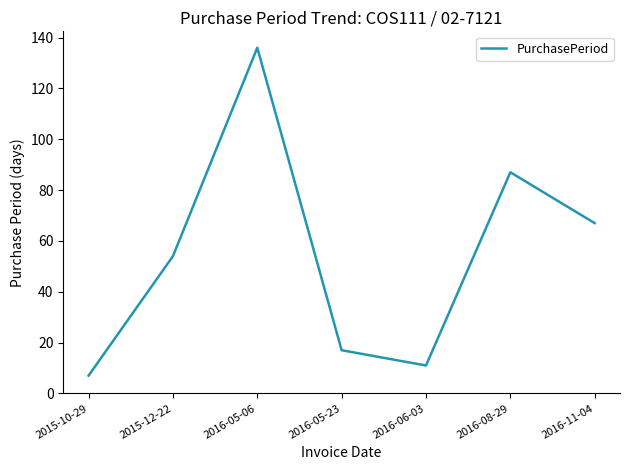

How many values are below 54?

3